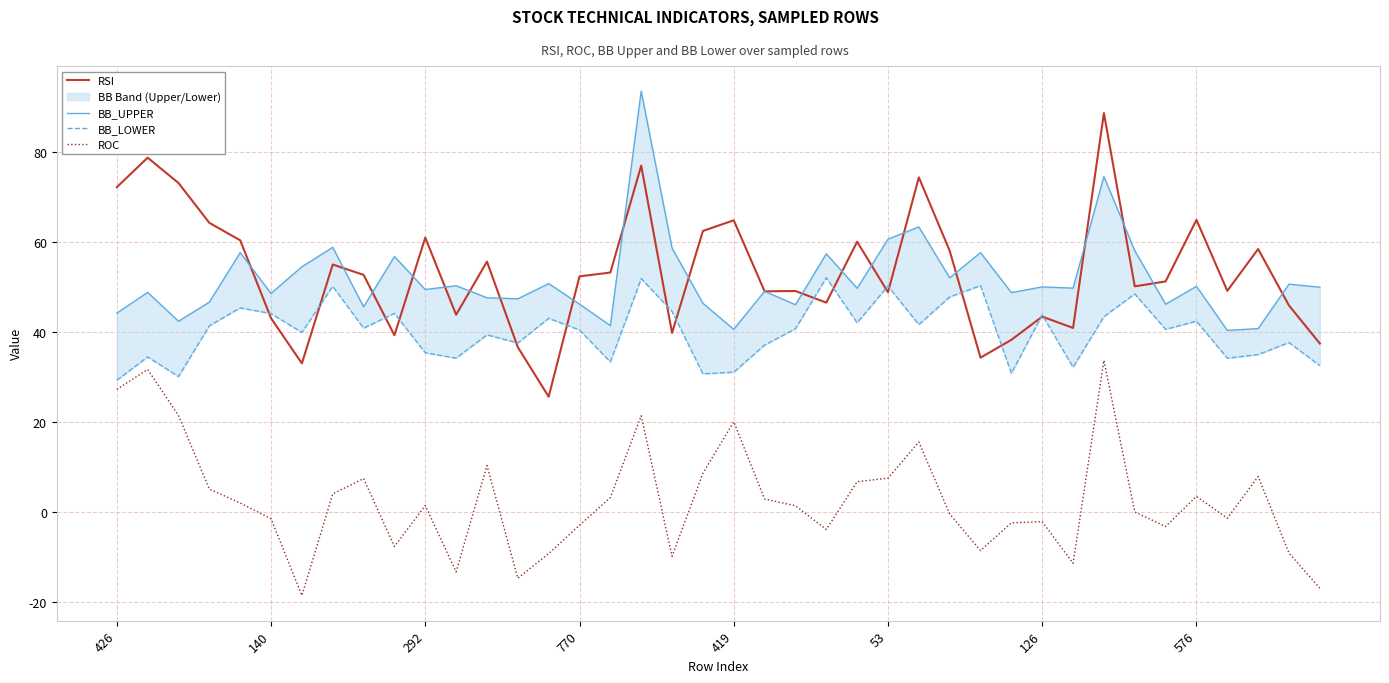

What is the greatest value displayed?

93.4